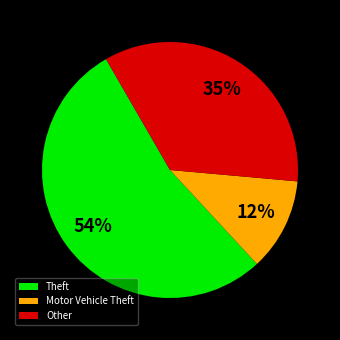

The Theft slice represents 68% of the pie. True or false?

False